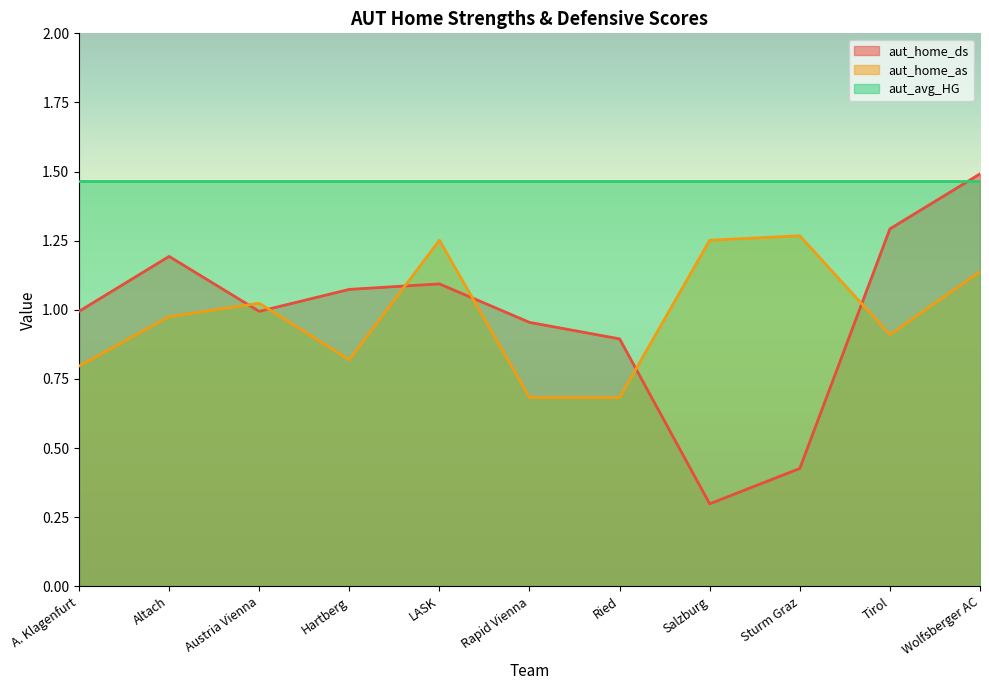

True or false: aut_home_as and aut_home_ds cross at least once.

True